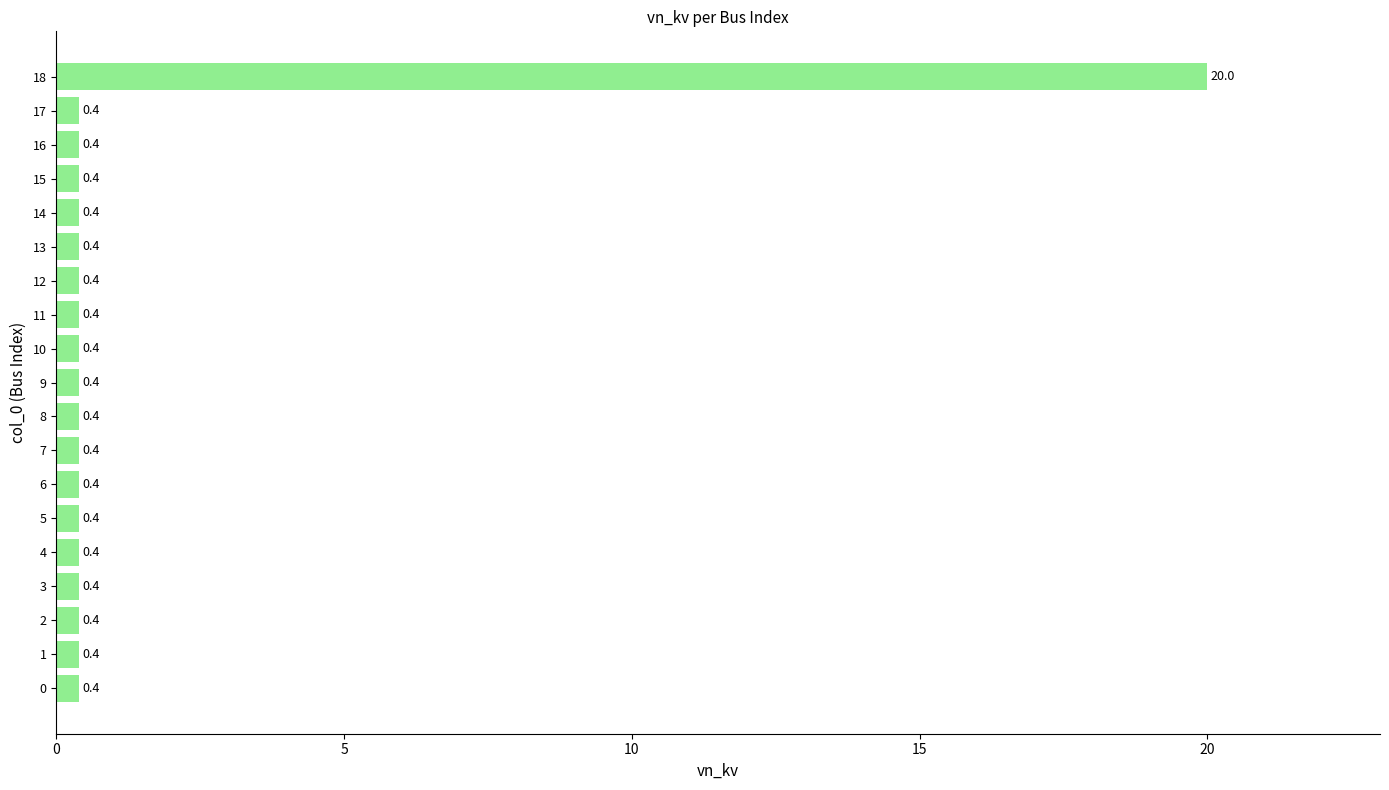

What is the difference between the maximum and minimum values?

19.6